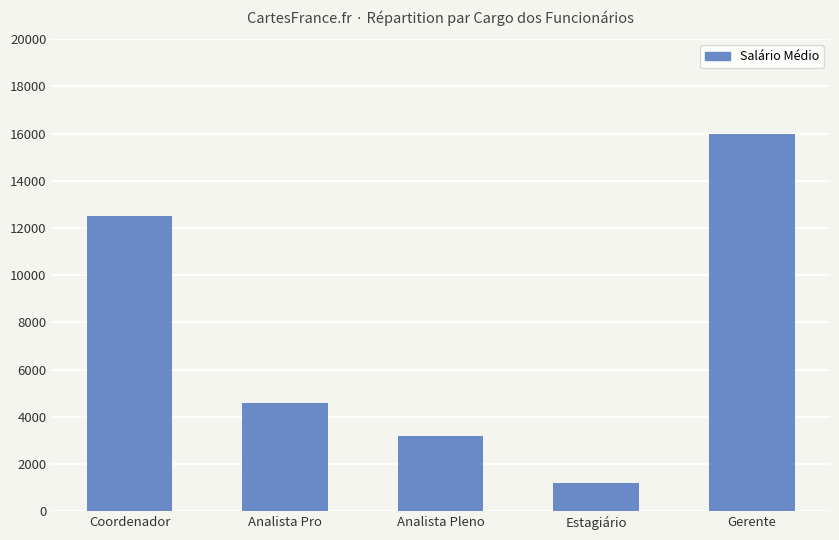

What is the approximate value at Coordenador, to the nearest 100?

12500